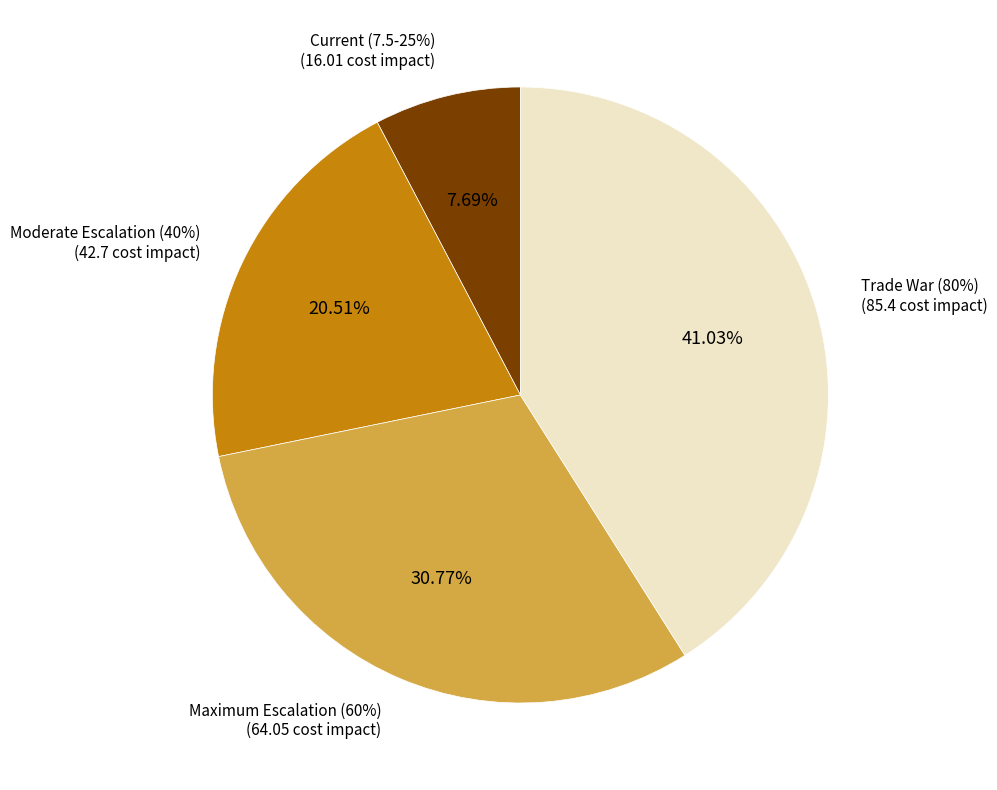

To the nearest percent, what percentage of the pie is Maximum Escalation (60%)?

31%